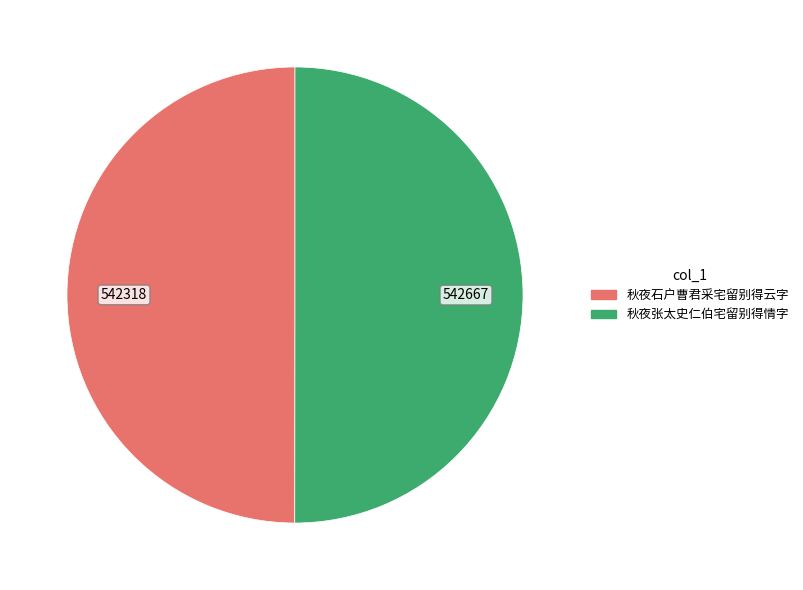

Combined, do 秋夜石户曹君采宅留别得云字 and 秋夜张太史仁伯宅留别得情字 account for over 50%?

Yes